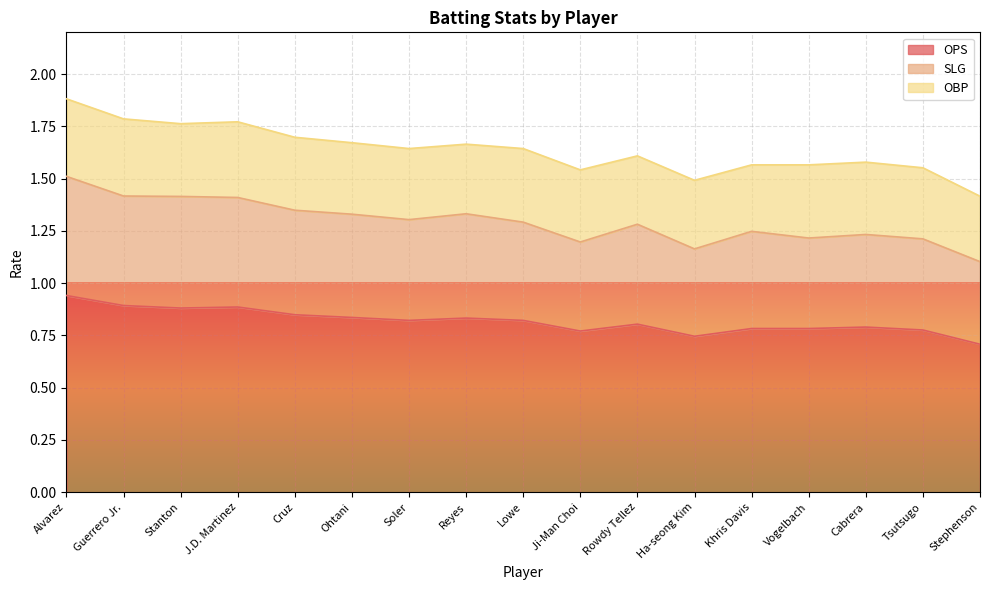

True or false: OPS and SLG cross at least once.

False